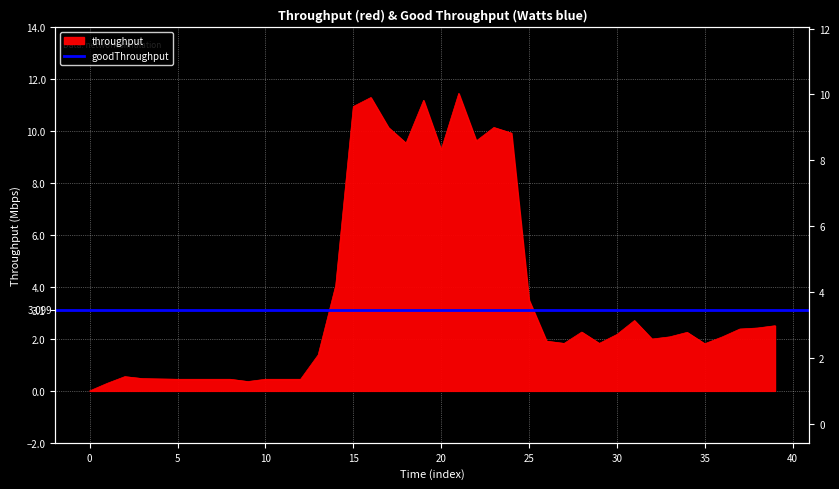

What is the average value?

3.7